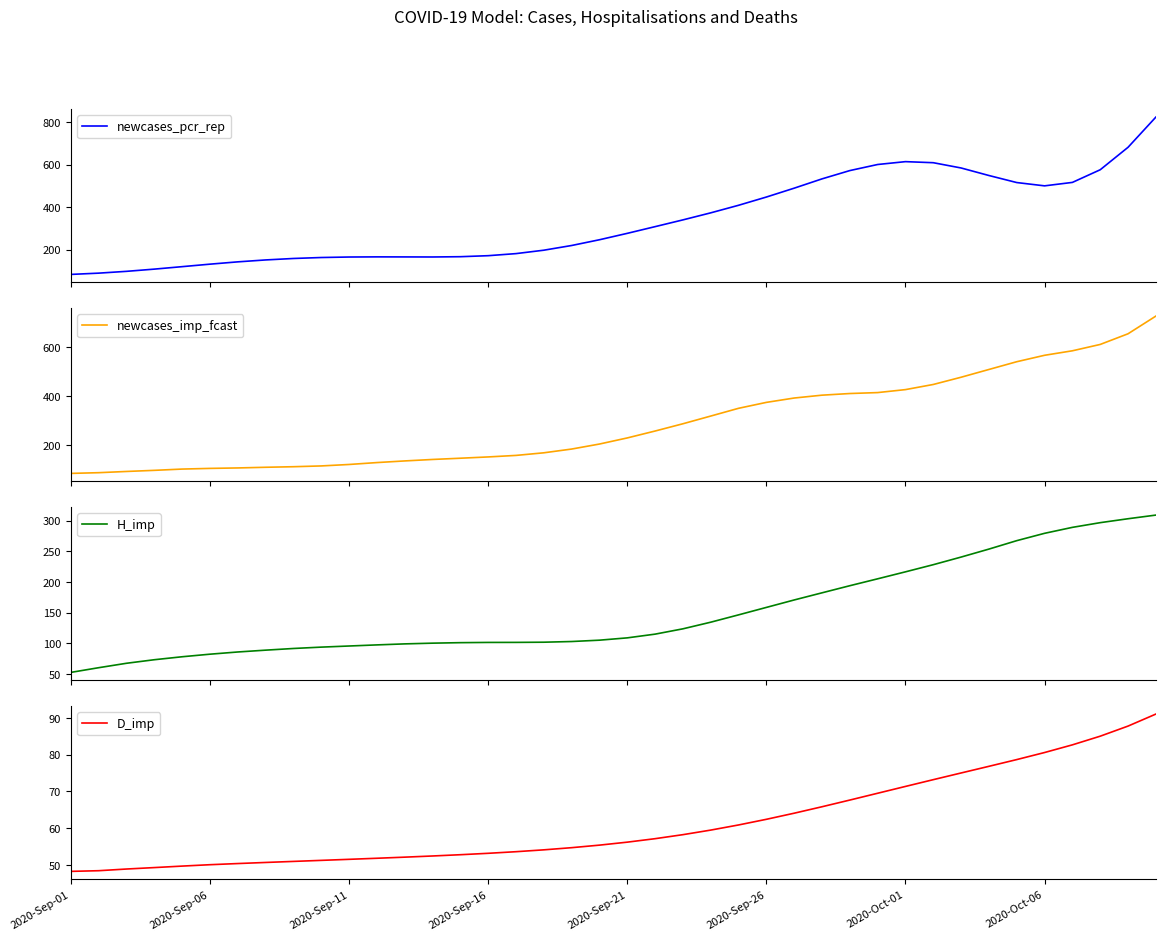

Which series has the largest total across all categories?

newcases_pcr_rep